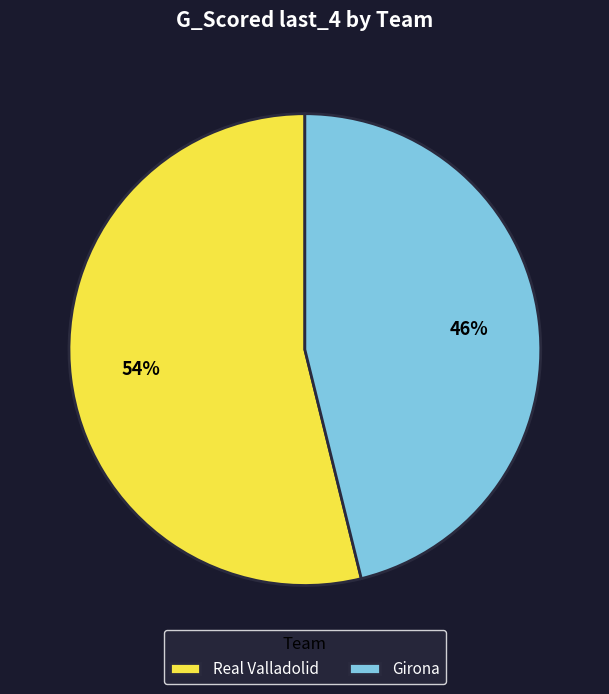

The Real Valladolid slice represents 54% of the pie. True or false?

True